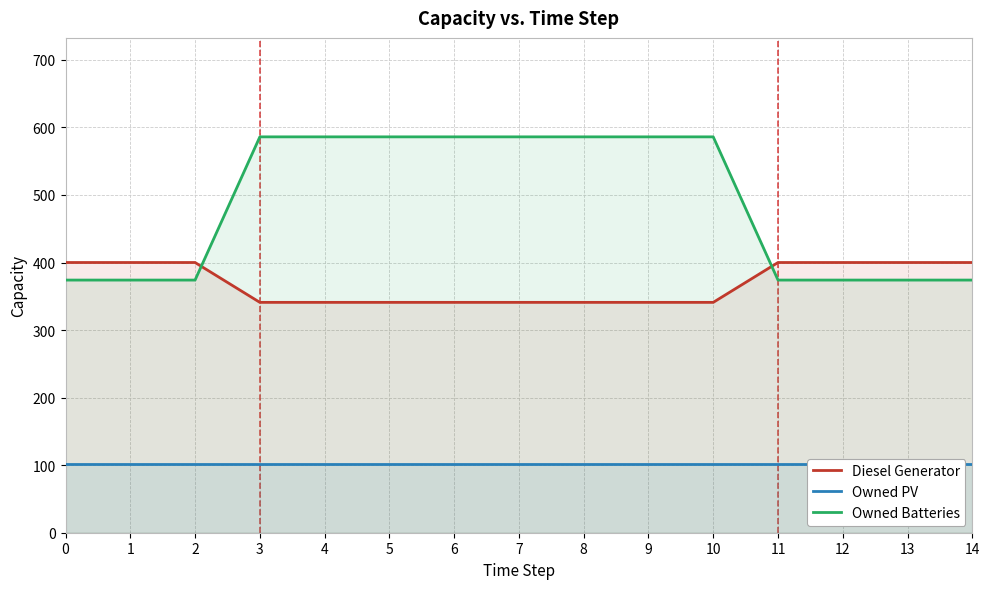

Reading left to right, transcribe all the data shown in this chart.

Diesel Generator: 0=400	1=400	2=400	3=341	4=341	5=341	6=341	7=341	8=341	9=341	10=341	11=400	12=400	13=400	14=400
Owned PV: 0=102	1=102	2=102	3=102	4=102	5=102	6=102	7=102	8=102	9=102	10=102	11=102	12=102	13=102	14=102
Owned Batteries: 0=374	1=374	2=374	3=586	4=586	5=586	6=586	7=586	8=586	9=586	10=586	11=374	12=374	13=374	14=374